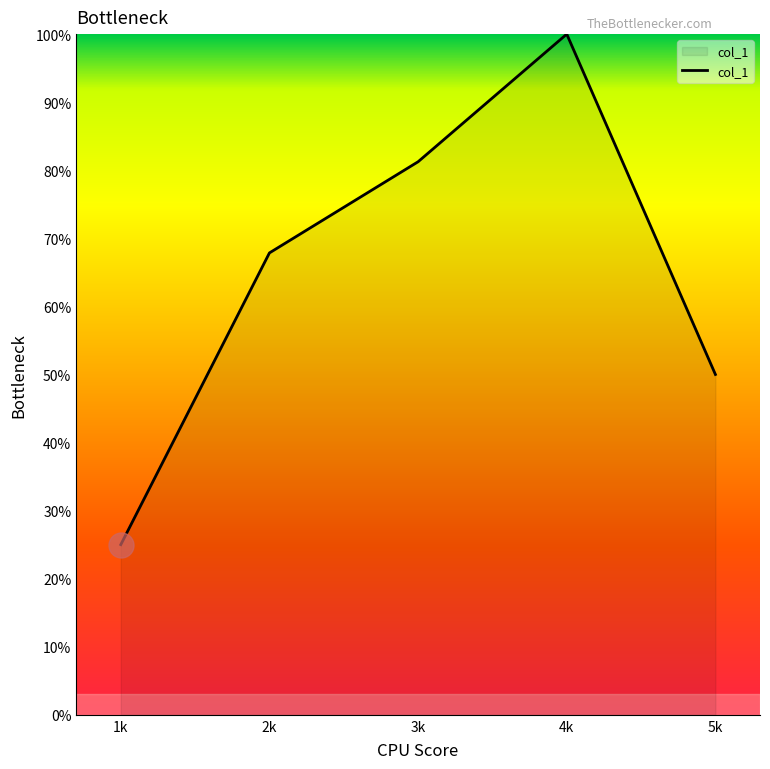

Which has a higher value, 3k or 1k?

3k